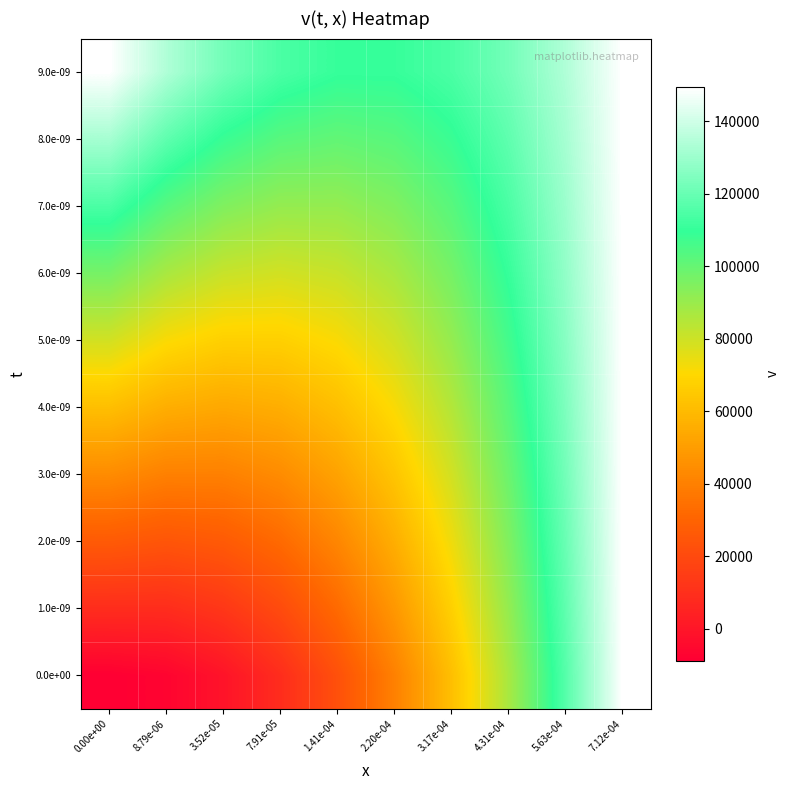

At 3.17e-04, list the series in order from largest to smallest.

9.0e-09, 8.0e-09, 7.0e-09, 6.0e-09, 5.0e-09, 4.0e-09, 3.0e-09, 2.0e-09, 1.0e-09, 0.0e+00